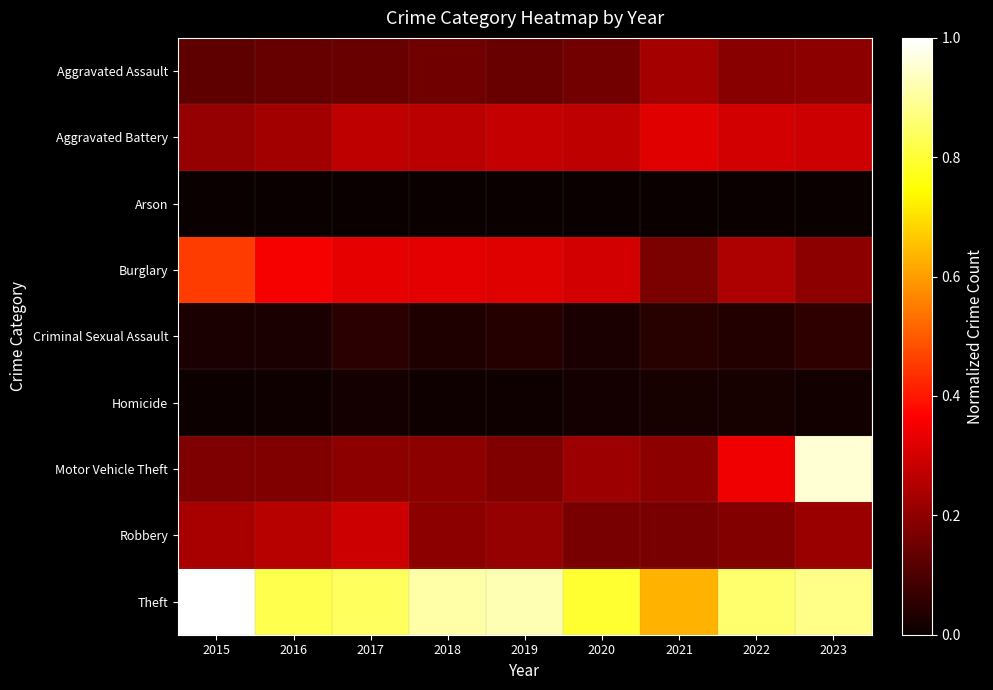

What is the spread (max minus min) of values at 2016?

0.8